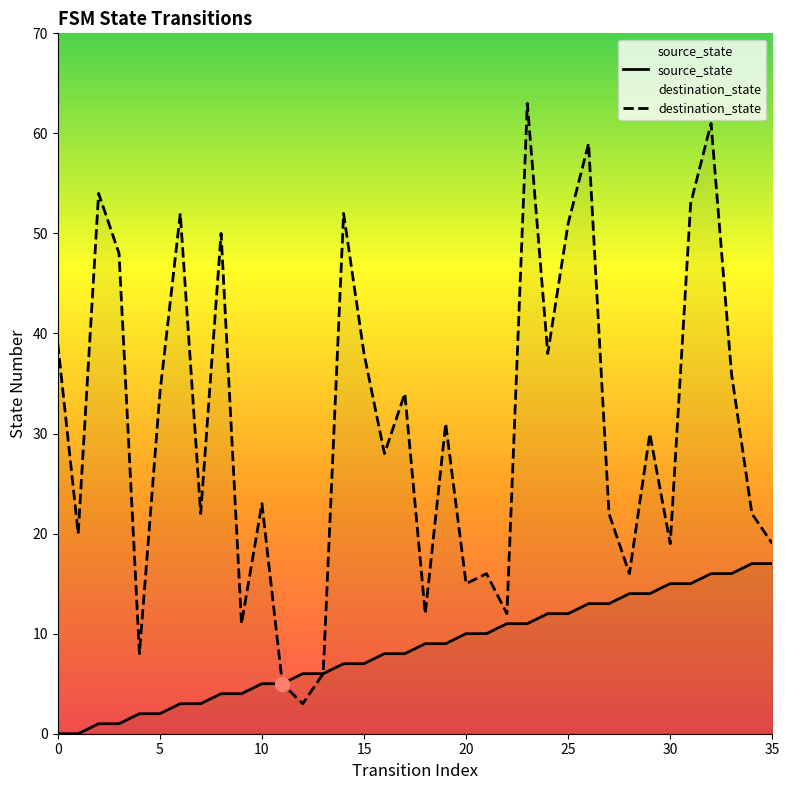

Does the chart have visible grid lines?

No